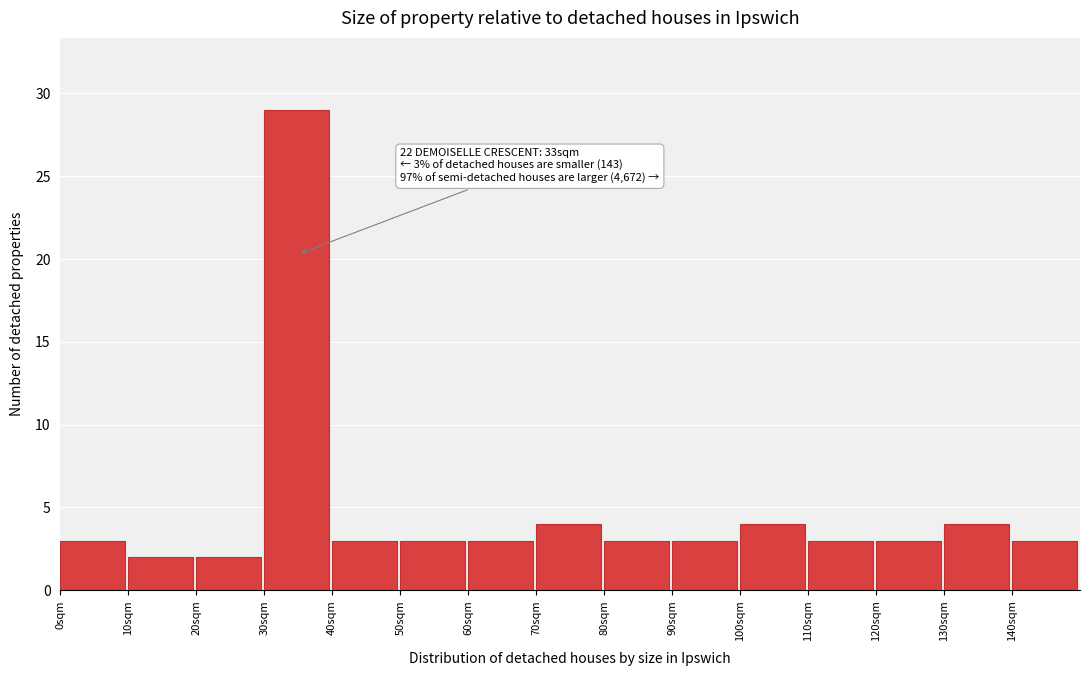

Over which range of the x-axis is the bar tallest?

30 to 40